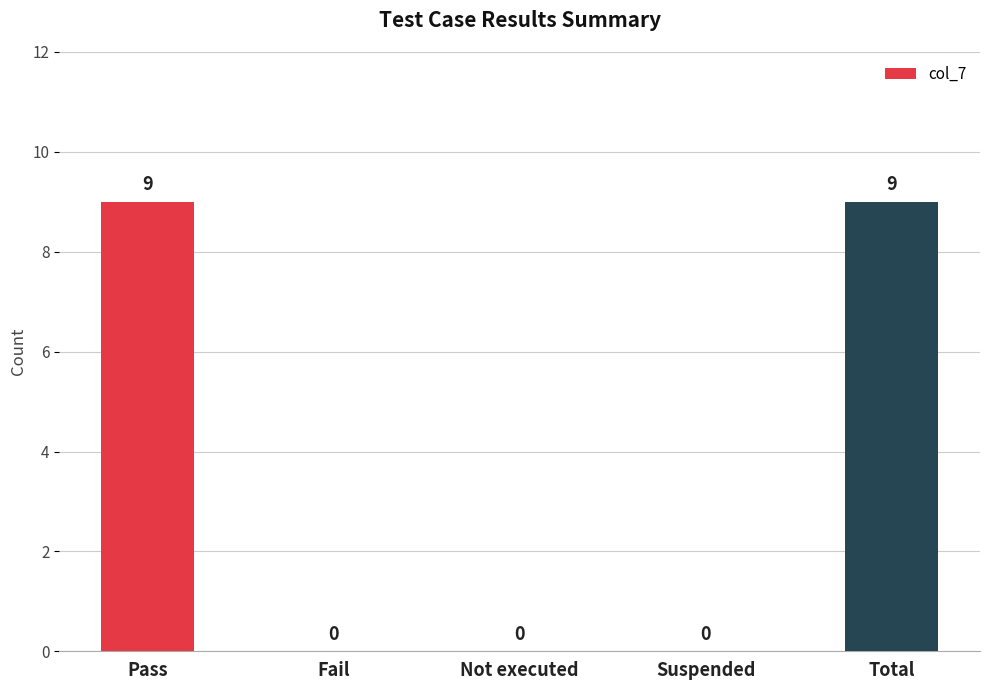

The chart shows a value of 6 at Pass. True or false?

False